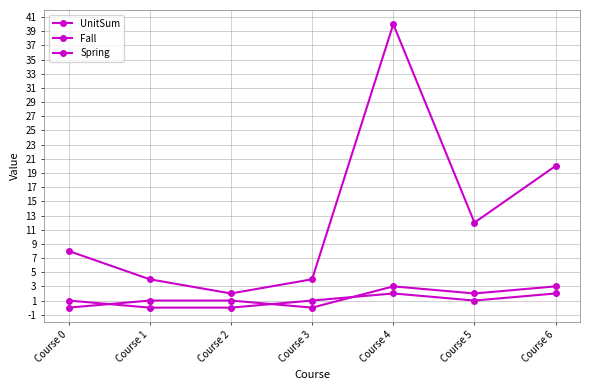

What is the value of the UnitSum point at the 6th from the left?

12